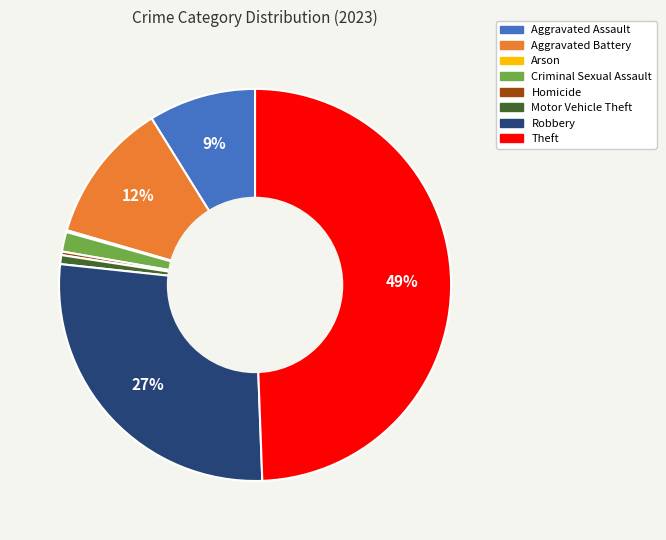

Which category has the biggest portion of the pie?

Theft